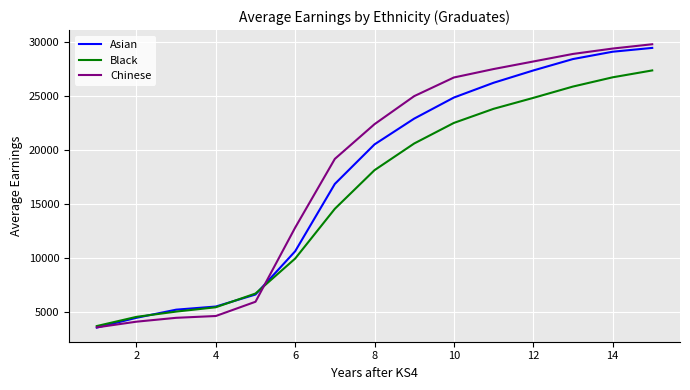

What is the maximum value for Chinese?

29800